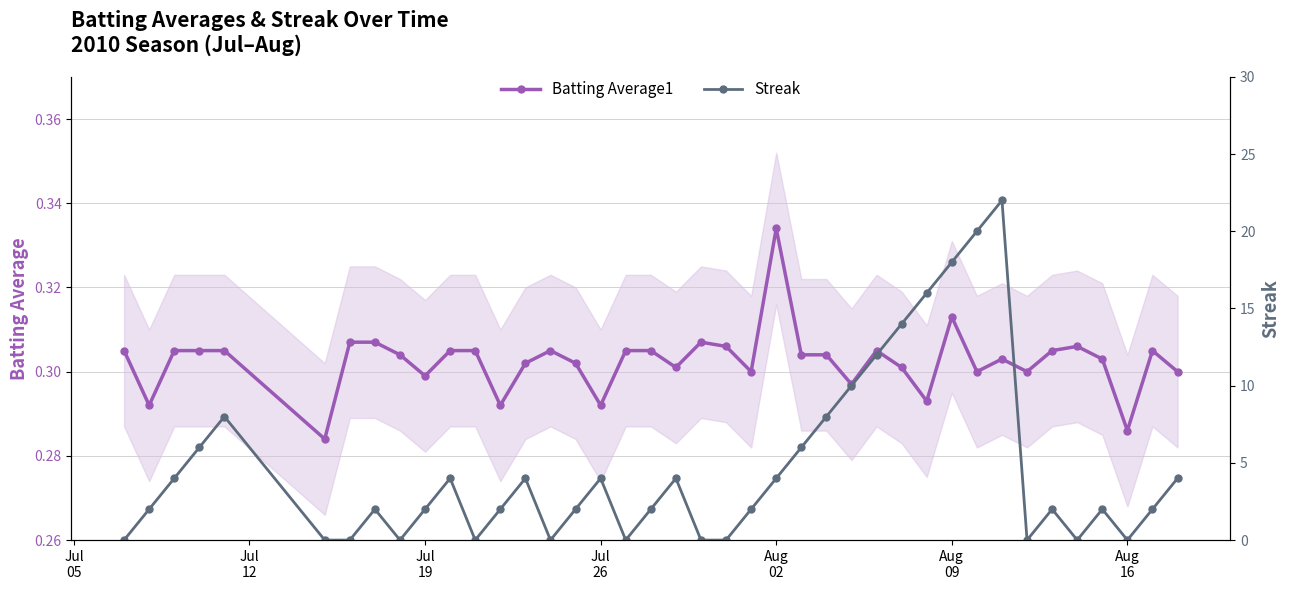

True or false: Batting Average1 has a value of 0.2 at Aug
02.

False